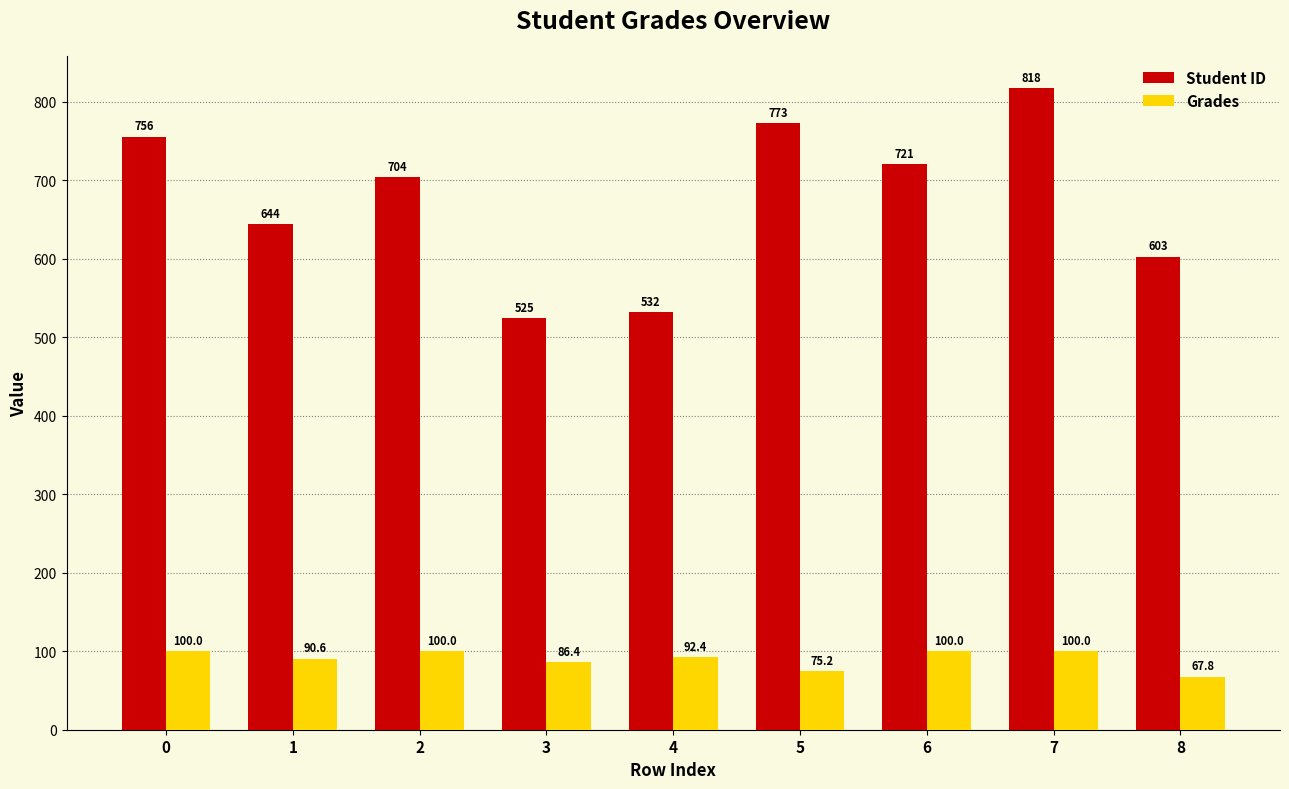

Count the number of categories in the chart.

9